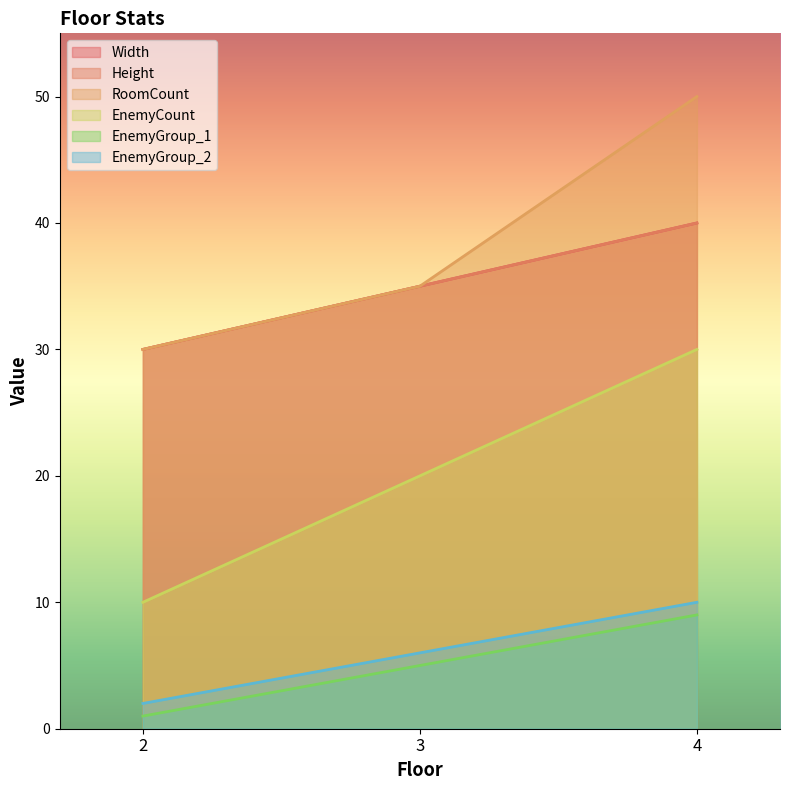

What is the total value across all series at 4?

179